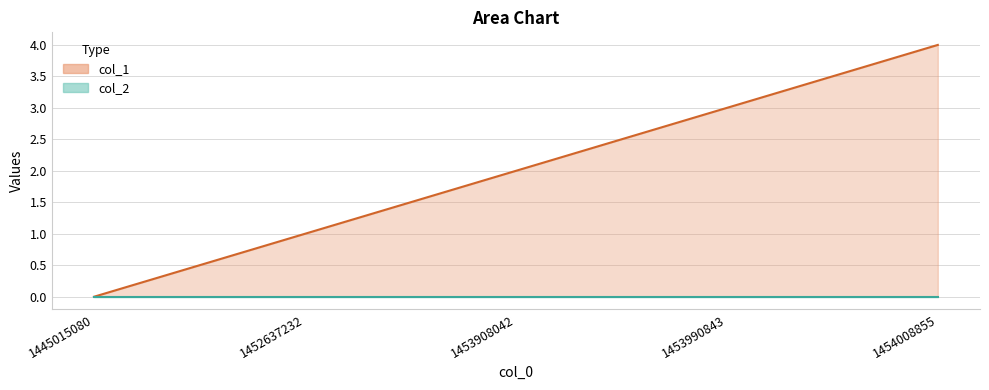

At how many categories does at least one series exceed 0?

4